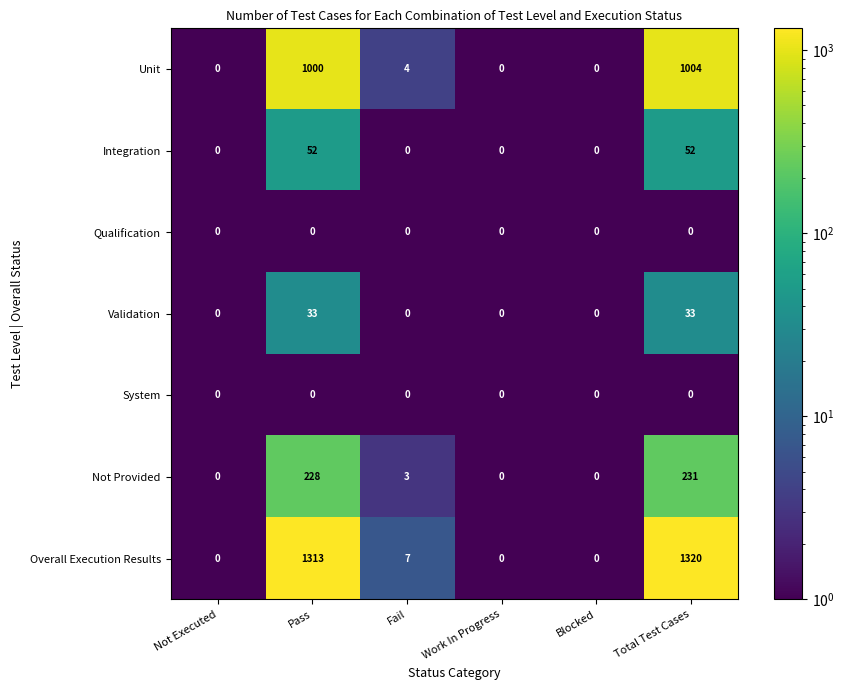

Which category has the highest value across all series?

Total Test Cases